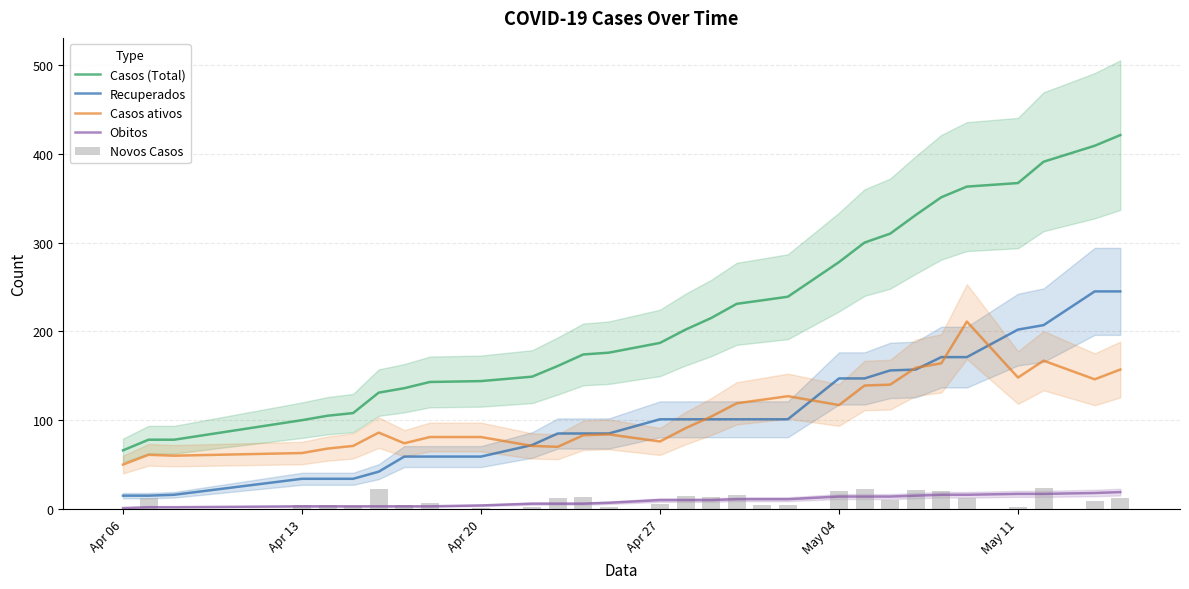

Which series has the largest total across all categories?

Casos (Total)